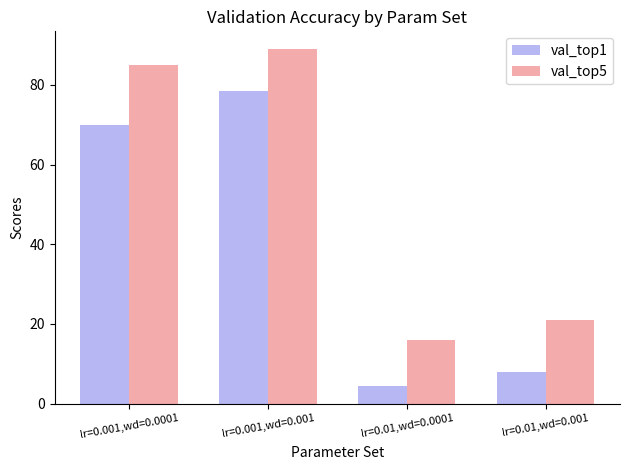

Rank the series by their maximum value, from highest to lowest.

val_top5, val_top1